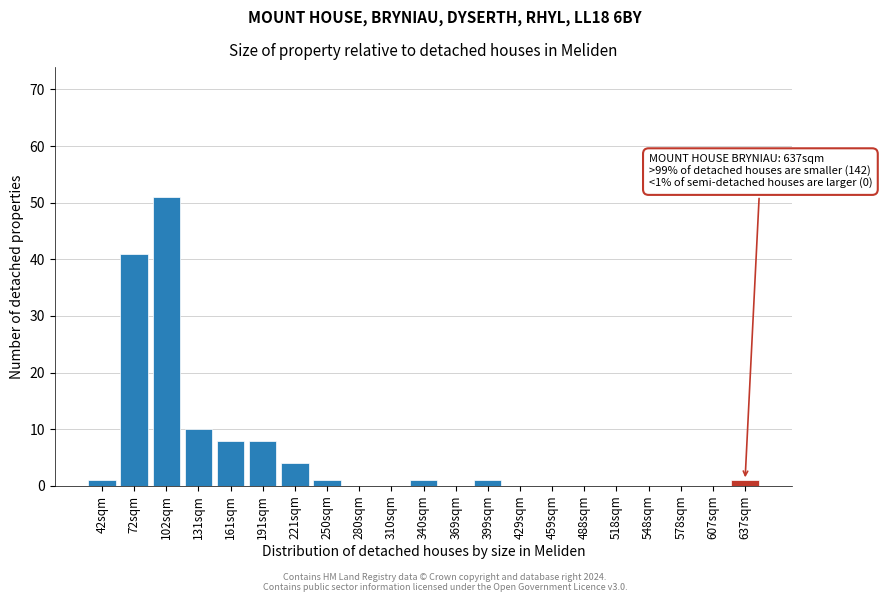

Reading right to left, extract all data points from this chart.

637sqm=1	607sqm=0	578sqm=0	548sqm=0	518sqm=0	488sqm=0	459sqm=0	429sqm=0	399sqm=1	369sqm=0	340sqm=1	310sqm=0	280sqm=0	250sqm=1	221sqm=4	191sqm=8	161sqm=8	131sqm=10	102sqm=51	72sqm=41	42sqm=1